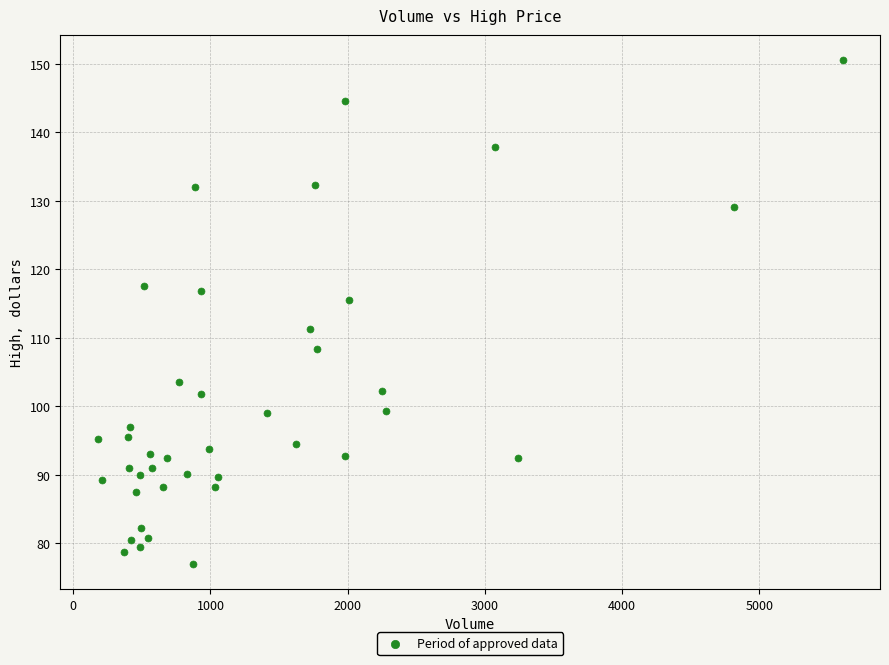

What is the range of Y values (max minus min)?

73.5